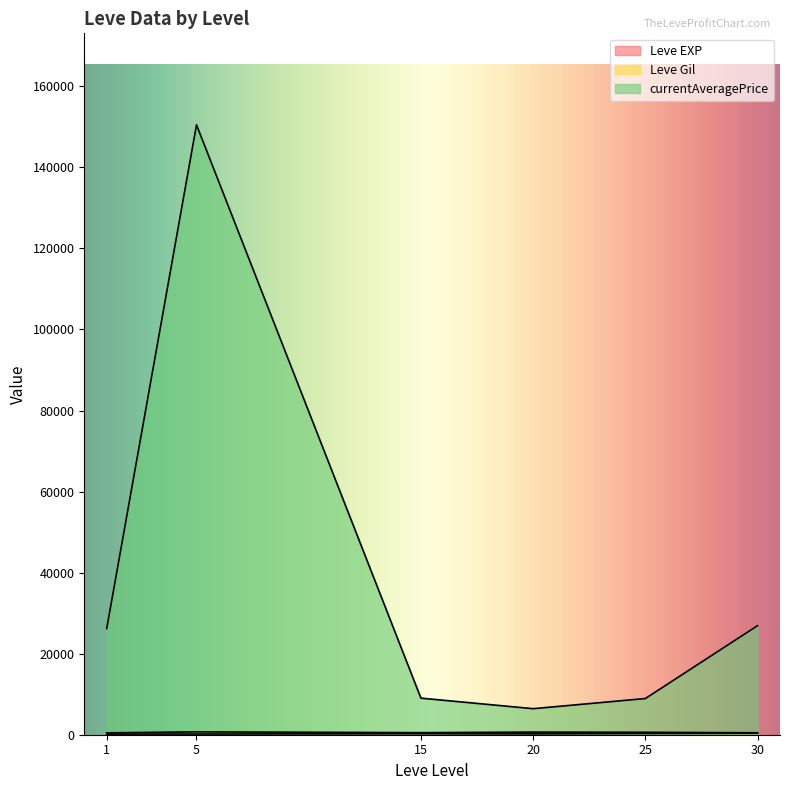

Where is Leve Gil nearest to the value 334?

25